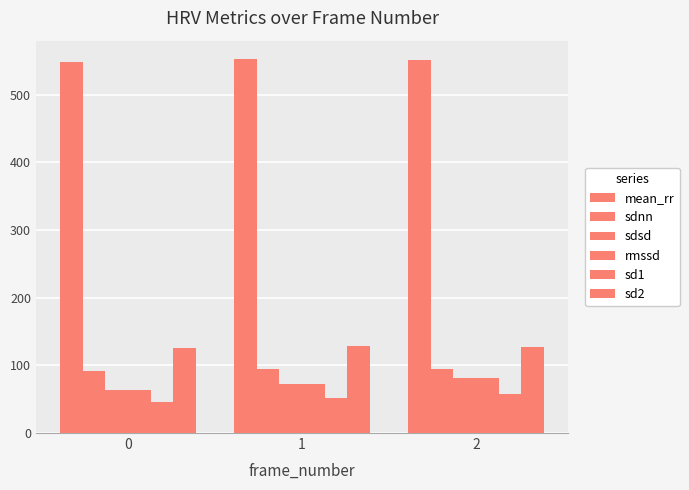

How many categories are shown in the chart?

3